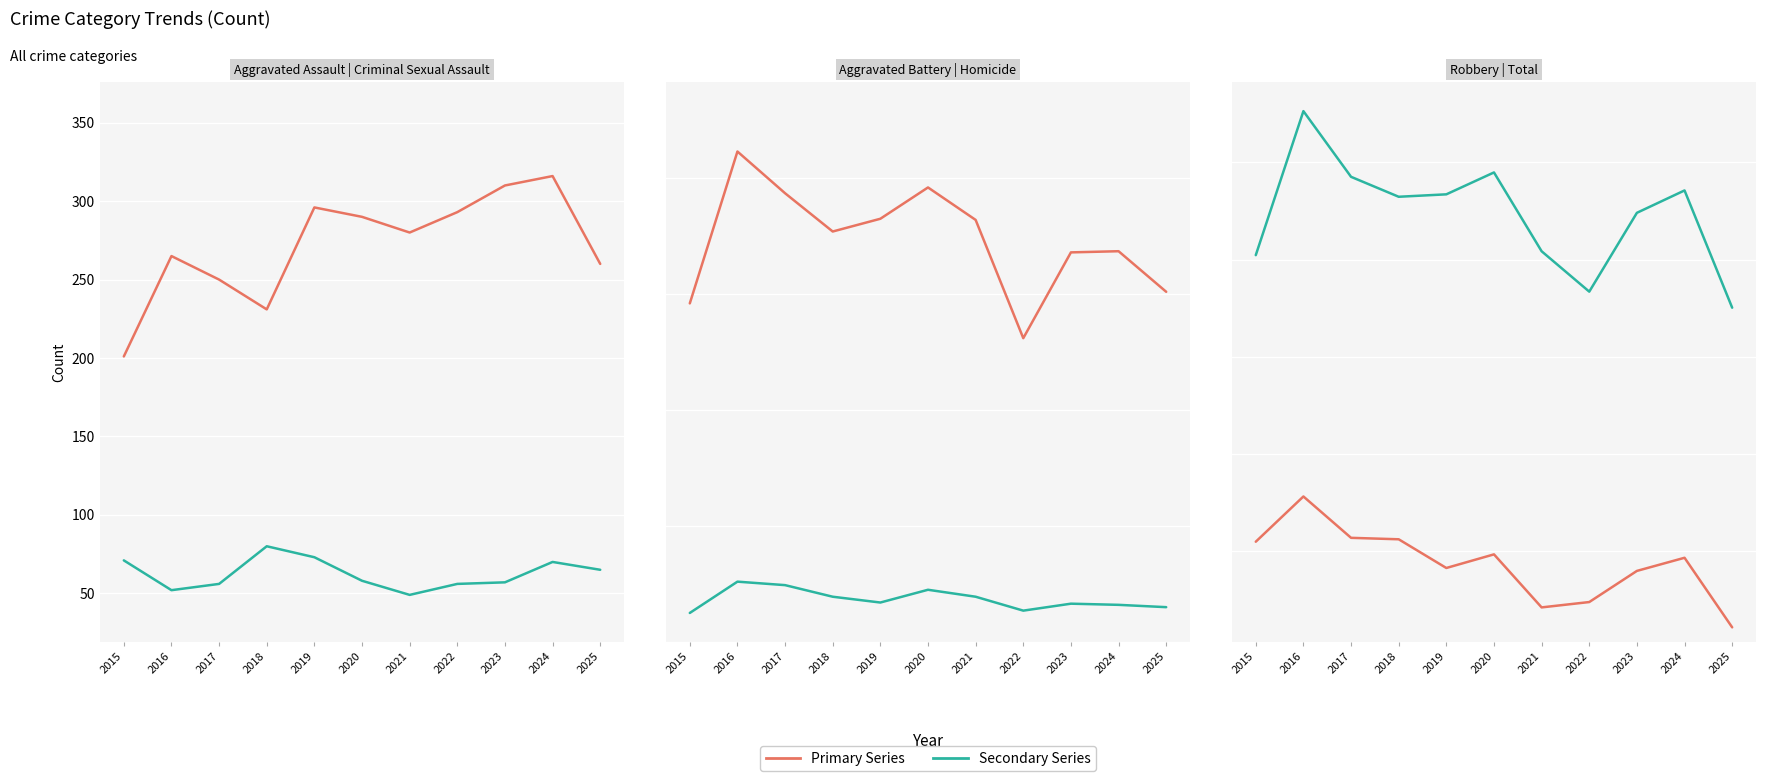

Which series has the largest range (max minus min)?

Total